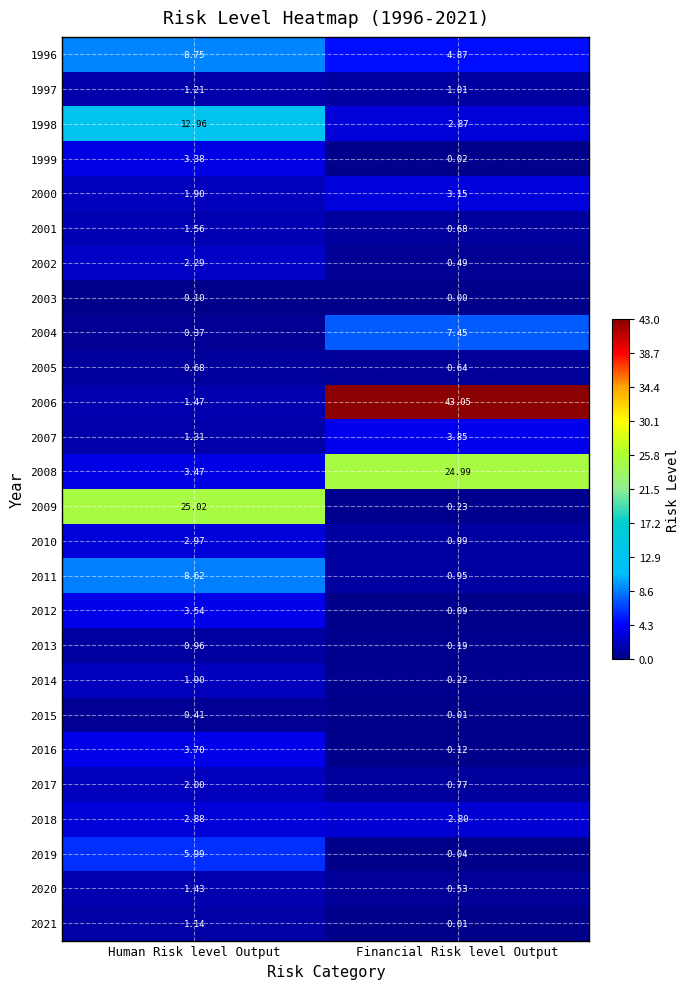

List the labels in order of 2013 value, smallest first.

Financial Risk level Output, Human Risk level Output